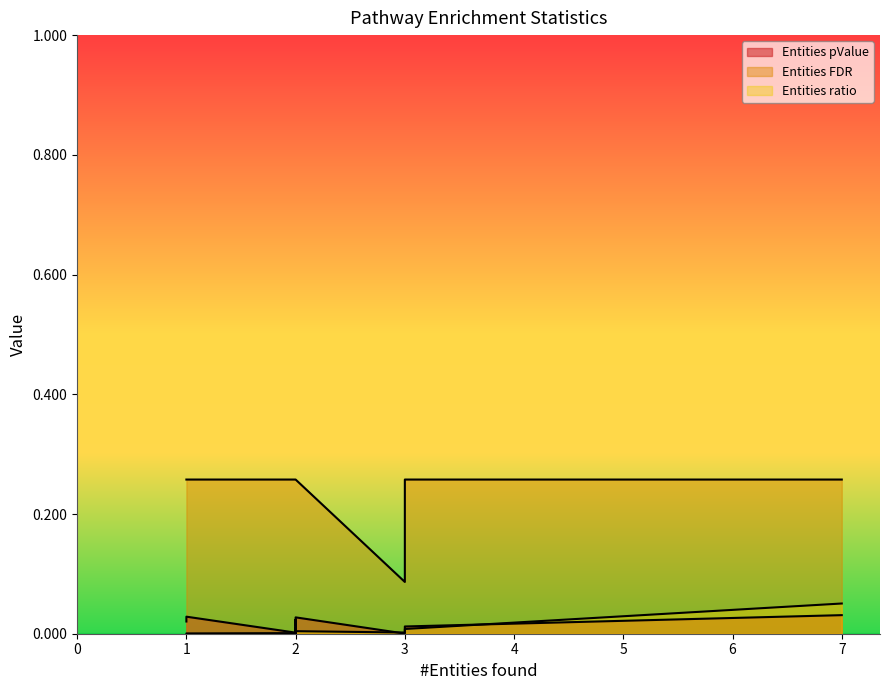

What is the maximum value shown in the chart?

0.3